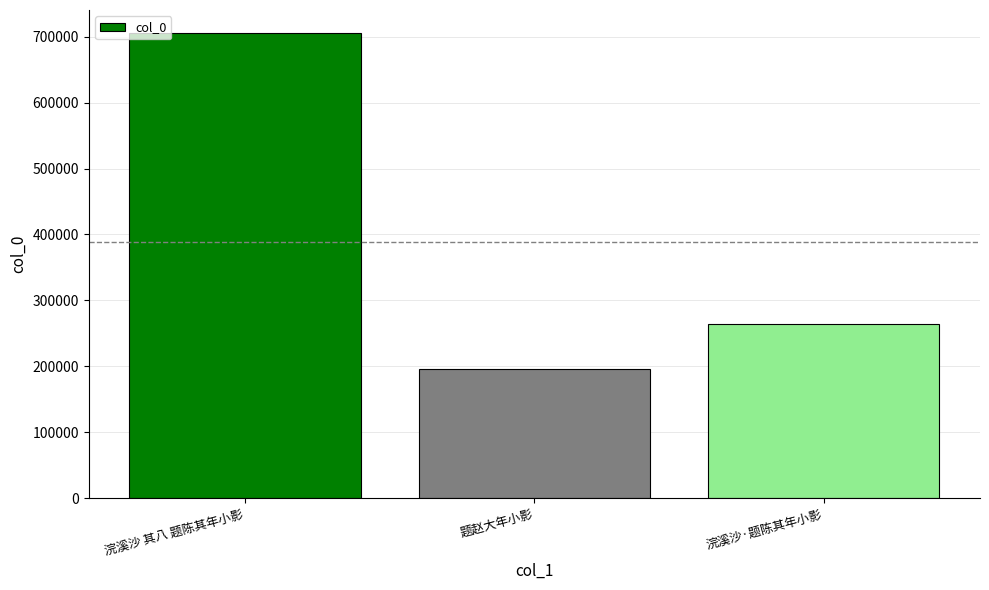

Between 浣溪沙·题陈其年小影 and 浣溪沙 其八 题陈其年小影, which is larger?

浣溪沙 其八 题陈其年小影